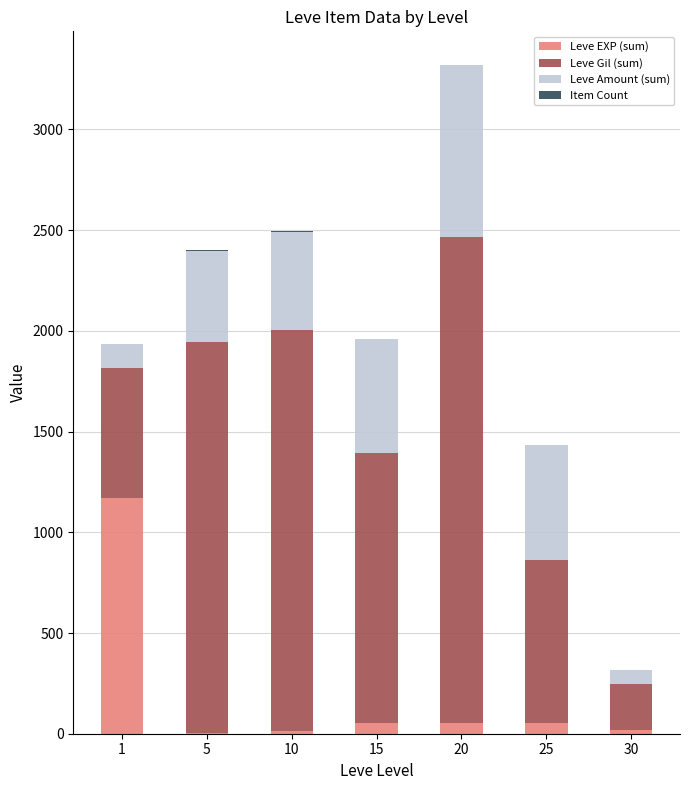

What is the highest value of the Leve EXP (sum) series?

1171